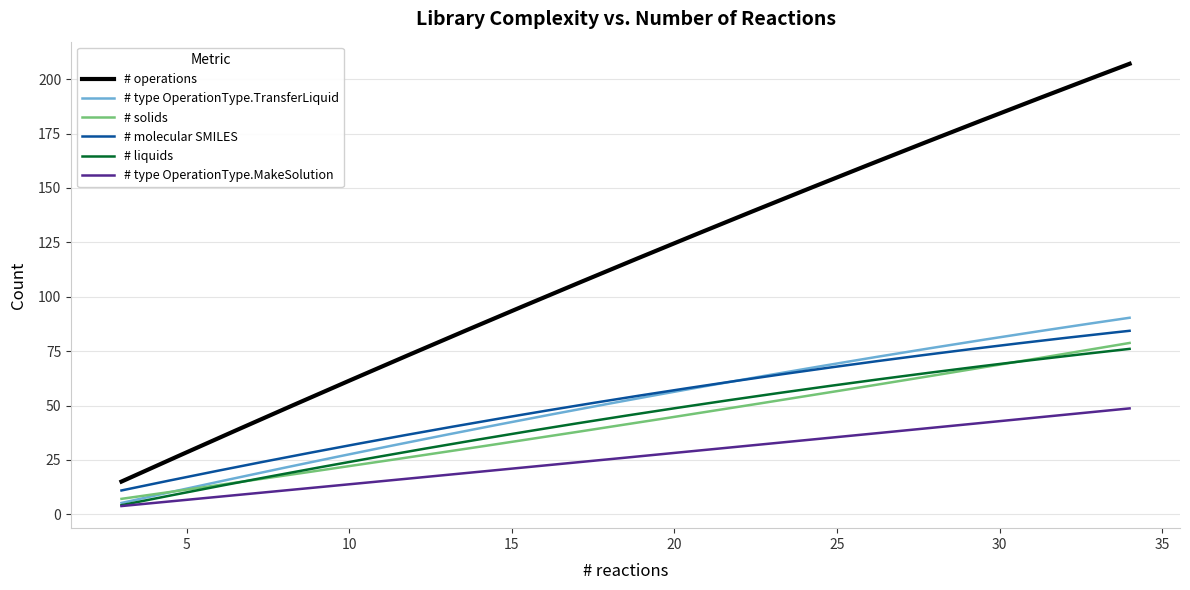

Which series has the largest range (max minus min)?

# operations